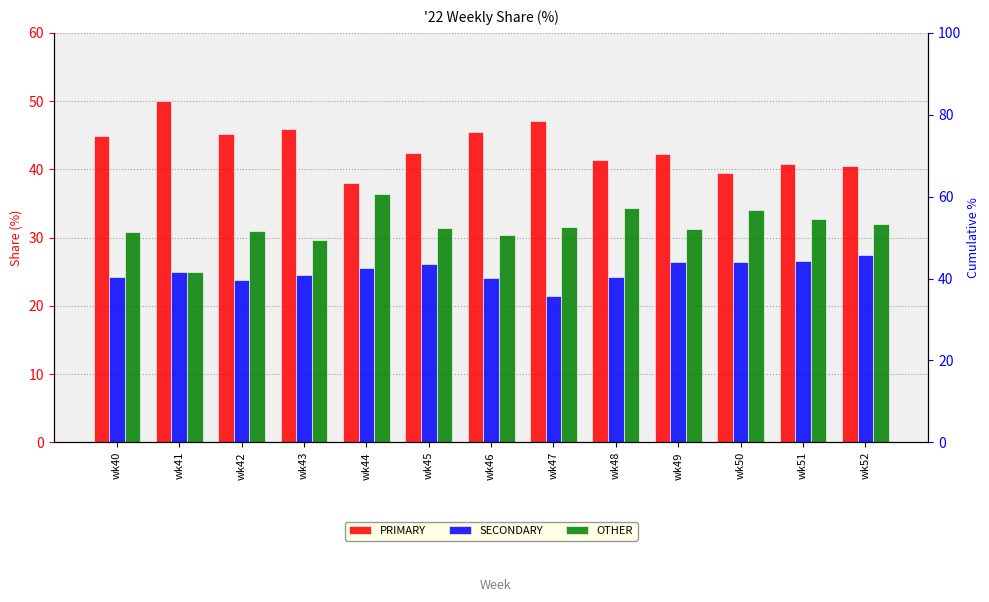

What is the lowest value of the OTHER series?

25.0